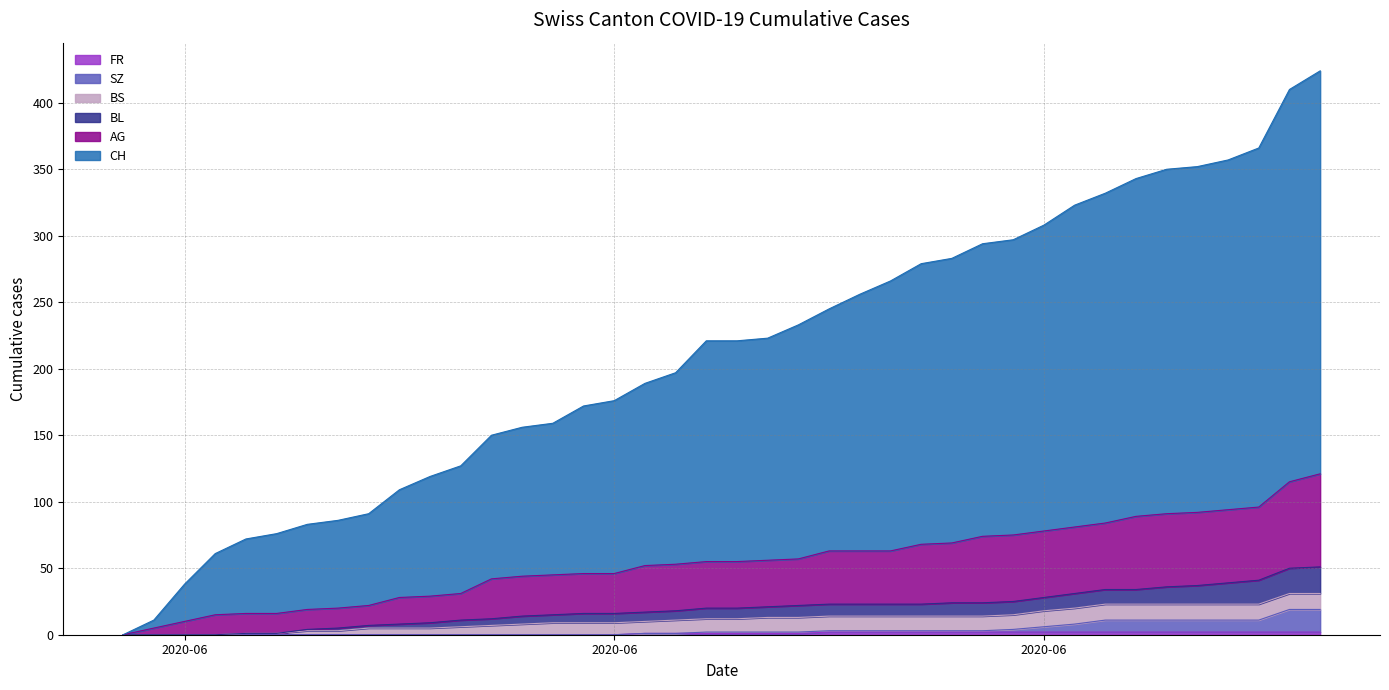

How many lines are shown in the chart?

6